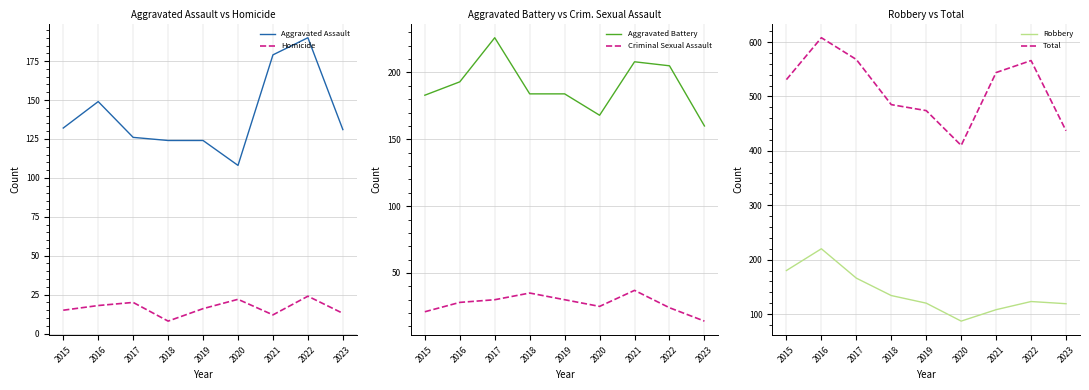

What is the maximum value shown in the chart?

608